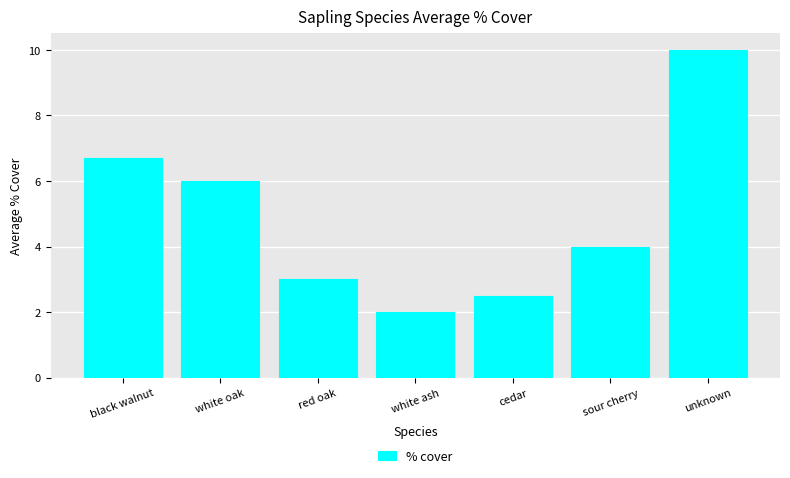

The chart shows a value of 0.9 at white ash. True or false?

False